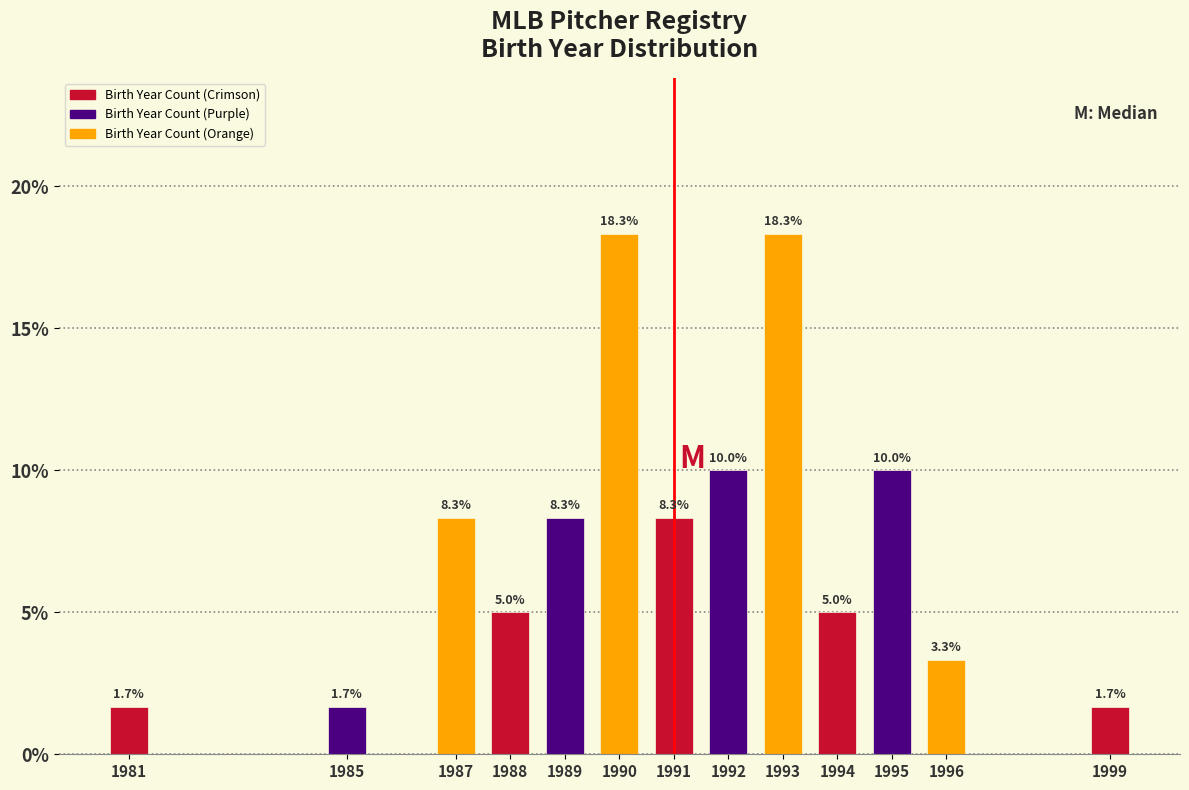

Reading left to right, what are all the values shown in this chart?

1981=1.7	1985=1.7	1987=8.3	1988=5.0	1989=8.3	1990=18.3	1991=8.3	1992=10.0	1993=18.3	1994=5.0	1995=10.0	1996=3.3	1999=1.7